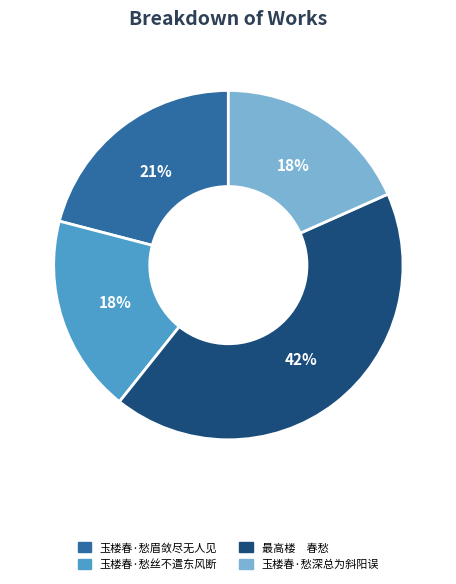

Which has a higher value, 玉楼春·愁深总为斜阳误 or 最高楼 春愁?

最高楼 春愁